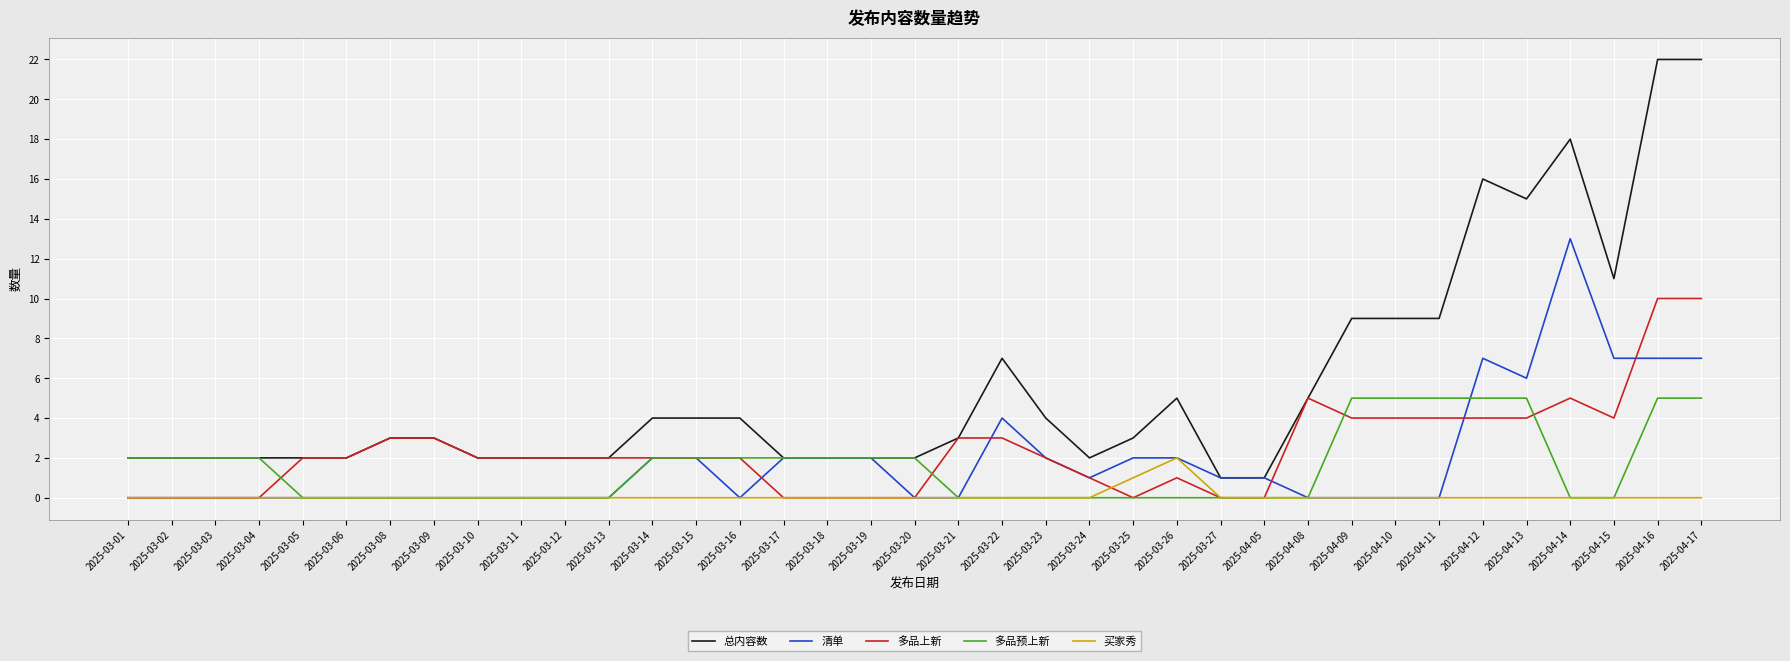

What is the spread (max minus min) of values at 2025-03-20?

2